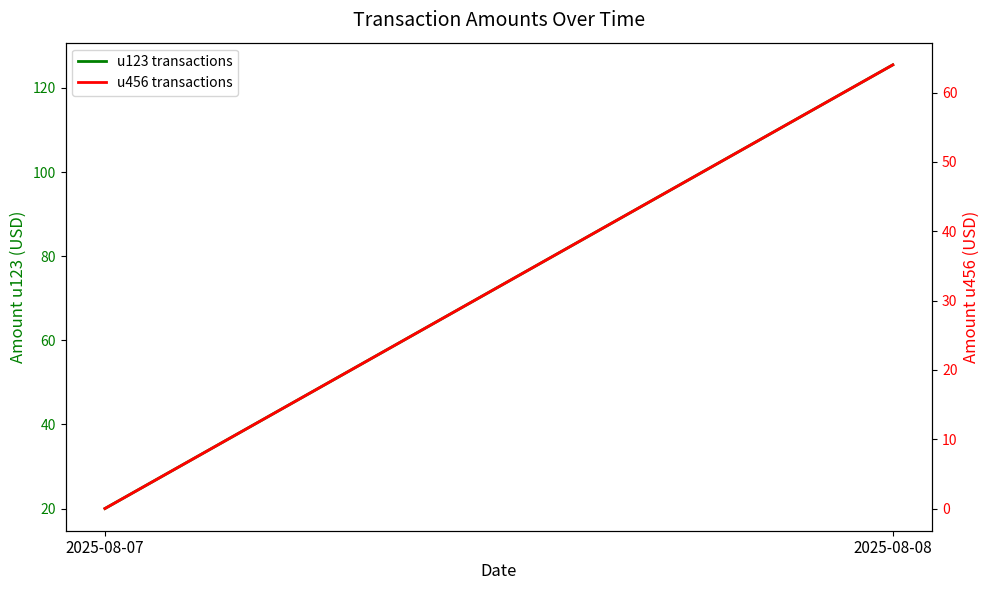

True or false: u456 transactions has a value of 21.3 at 2025-08-07.

False